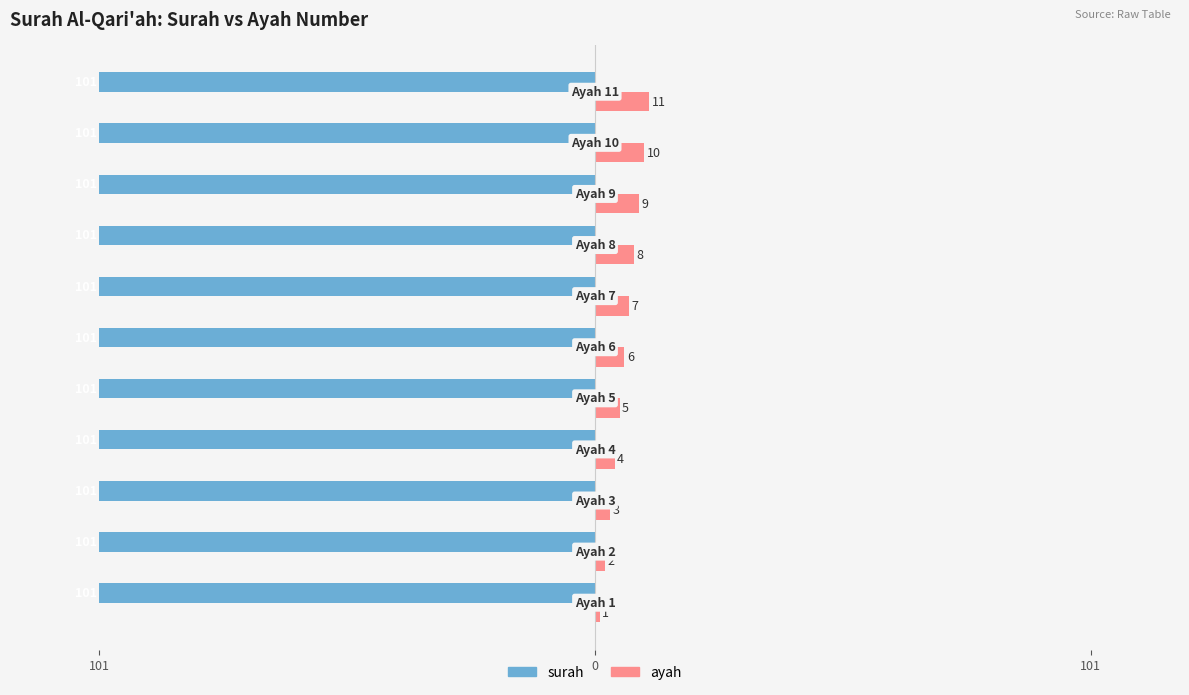

Which series has the largest range (max minus min)?

ayah